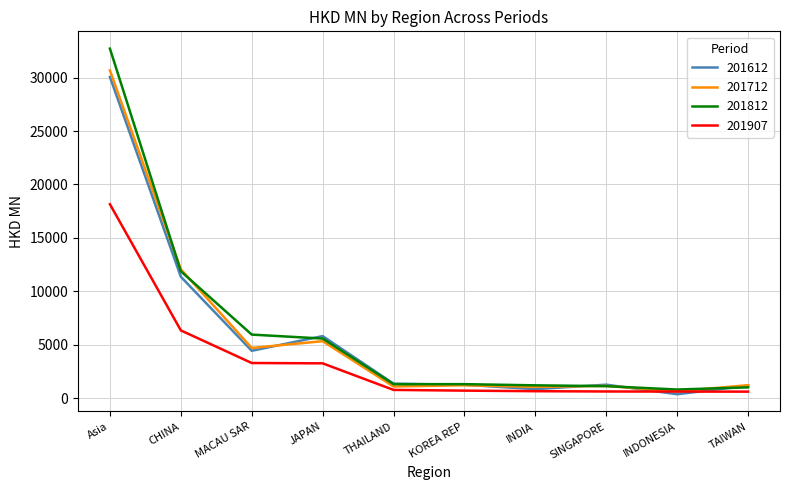

At which category does the chart reach its peak across all series?

Asia